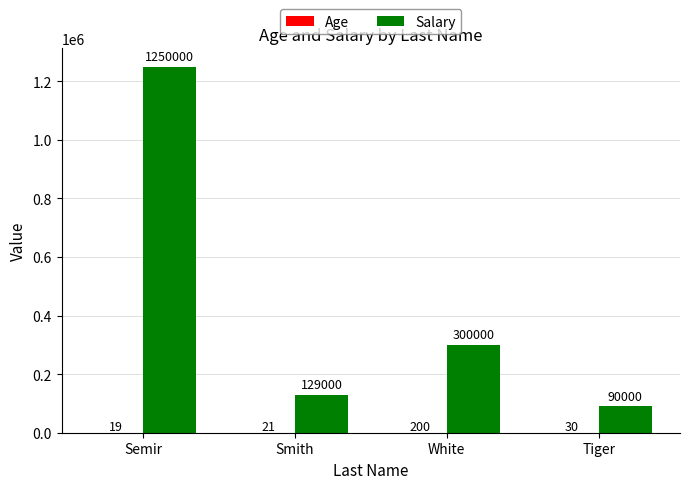

Which category has the highest value across all series?

Semir